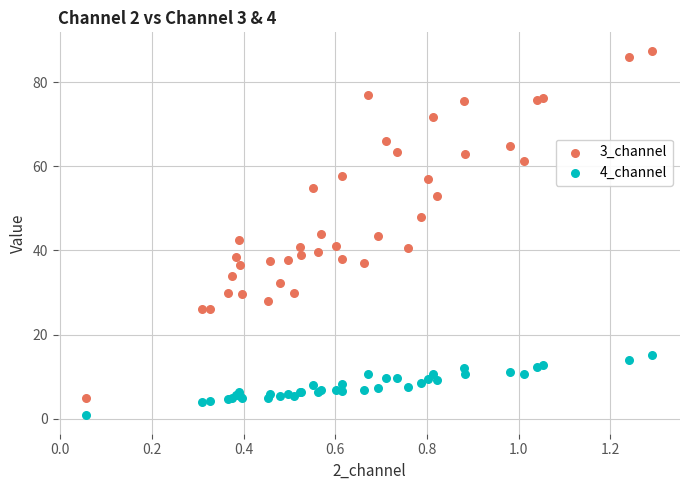

Which series has the largest Y range (max minus min)?

3_channel